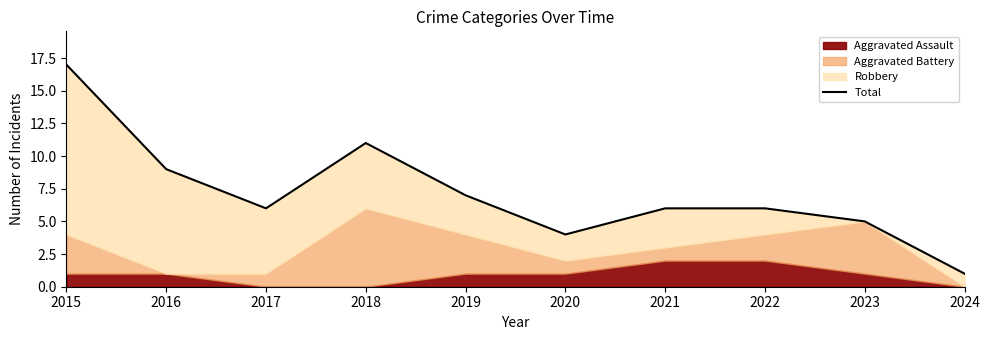

Rank the categories by value from lowest to highest.

2024, 2020, 2023, 2017, 2021, 2022, 2019, 2016, 2018, 2015